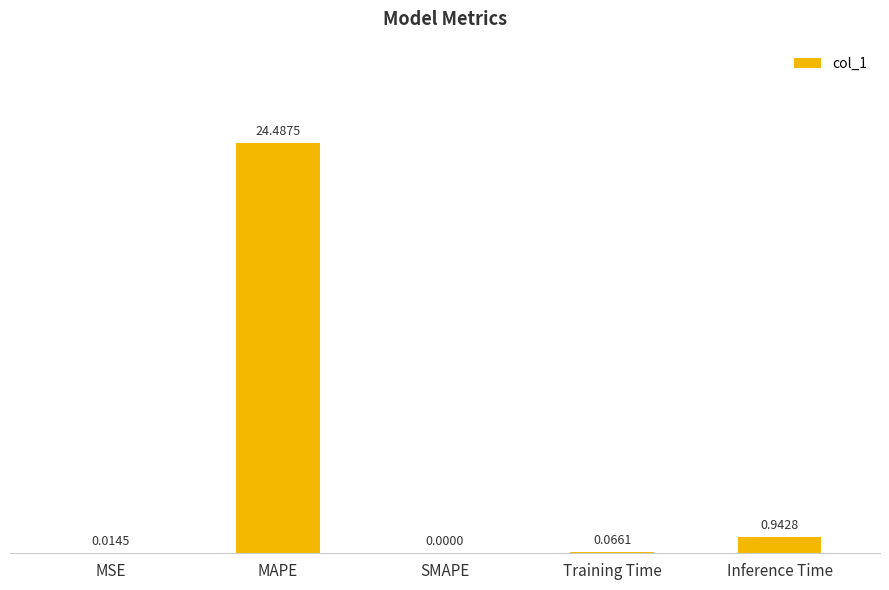

What is the sum of all values?

25.5